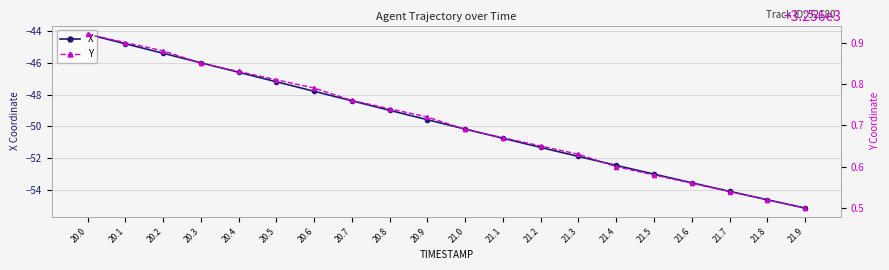

Between 20.2 and 20.6, which series saw the biggest shift?

X